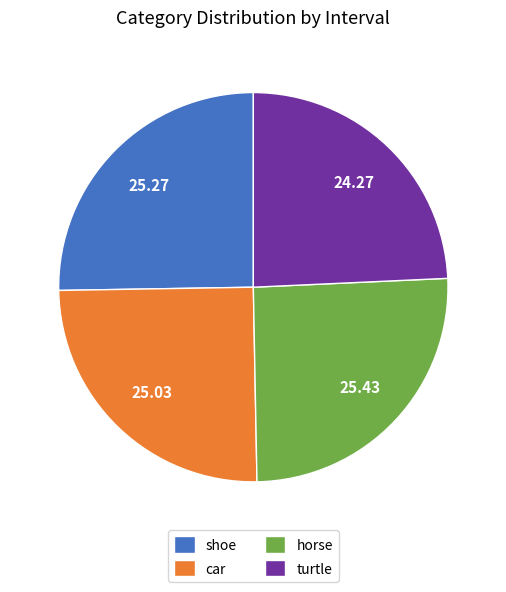

Which category has the smallest portion of the pie?

turtle